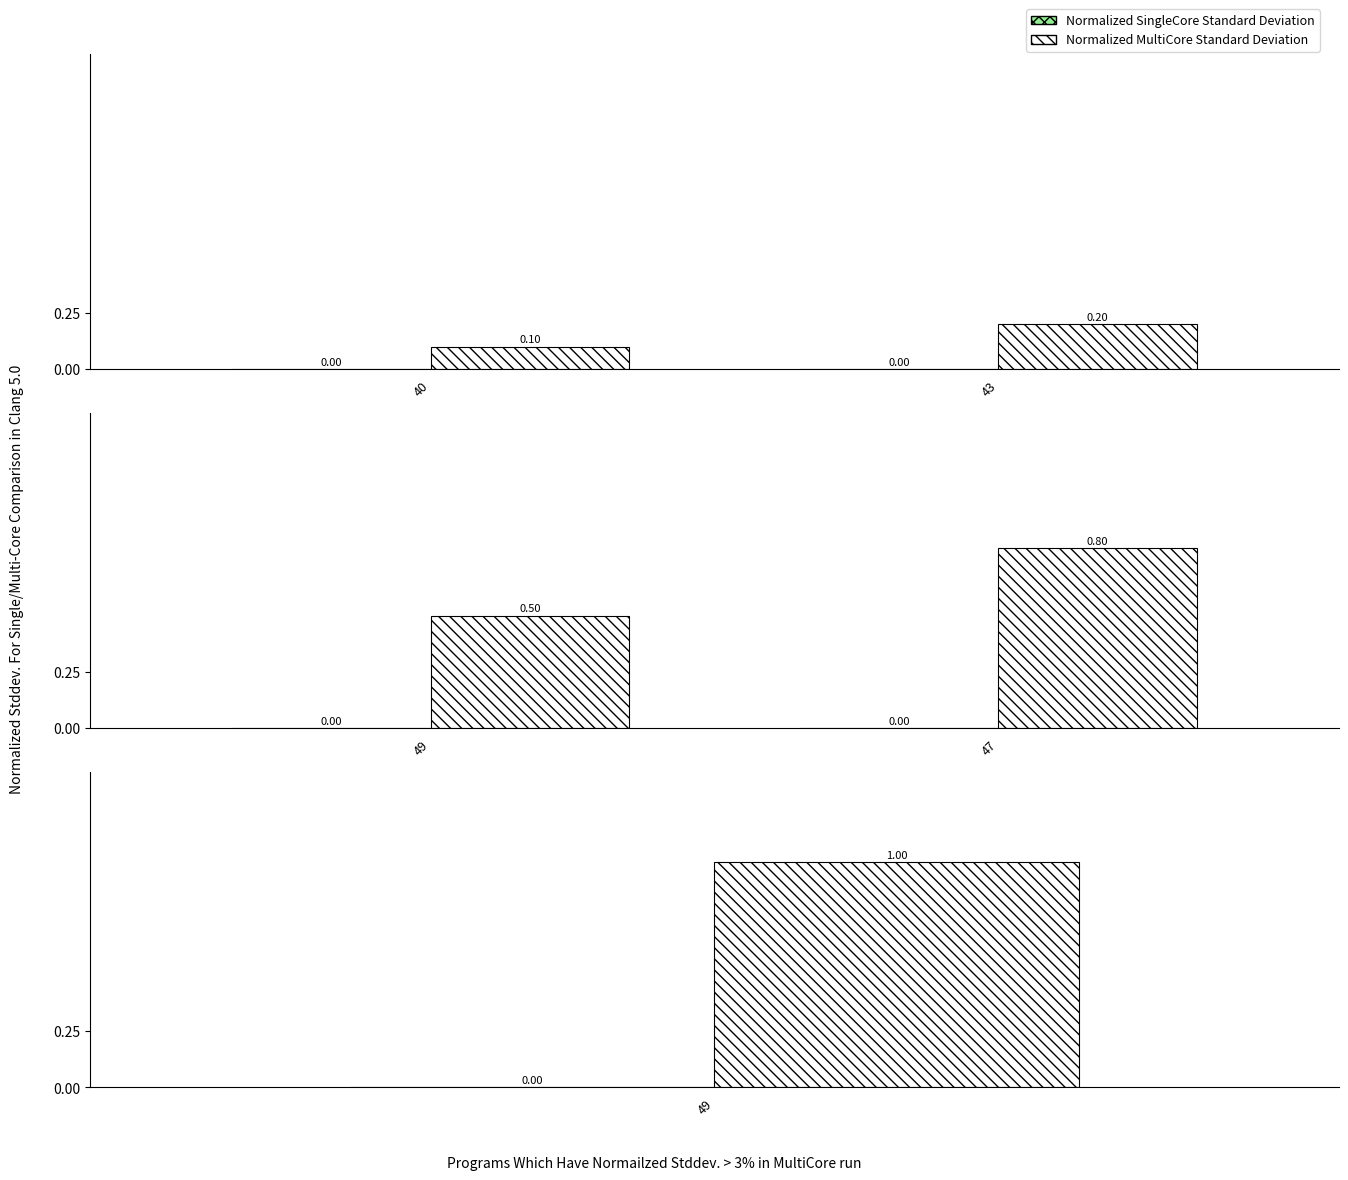

Which series changed the most between 49 and 47?

Normalized MultiCore Standard Deviation